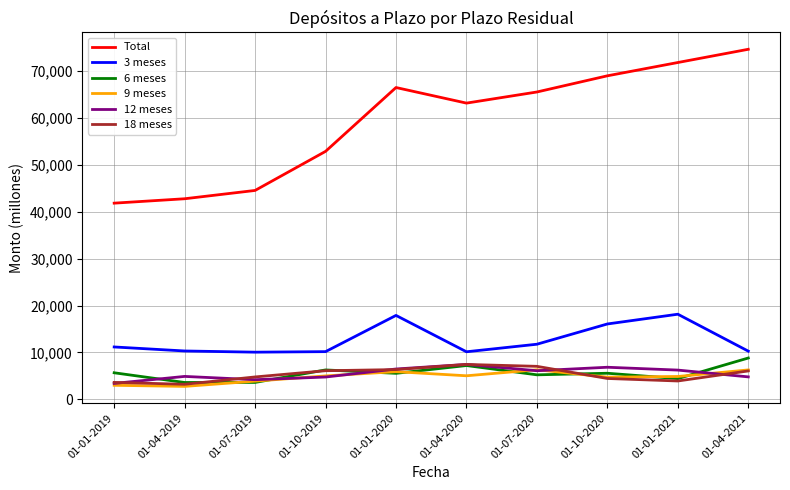

Is the value of 18 meses at 01-01-2019 greater than the value of 12 meses at 01-10-2020?

No